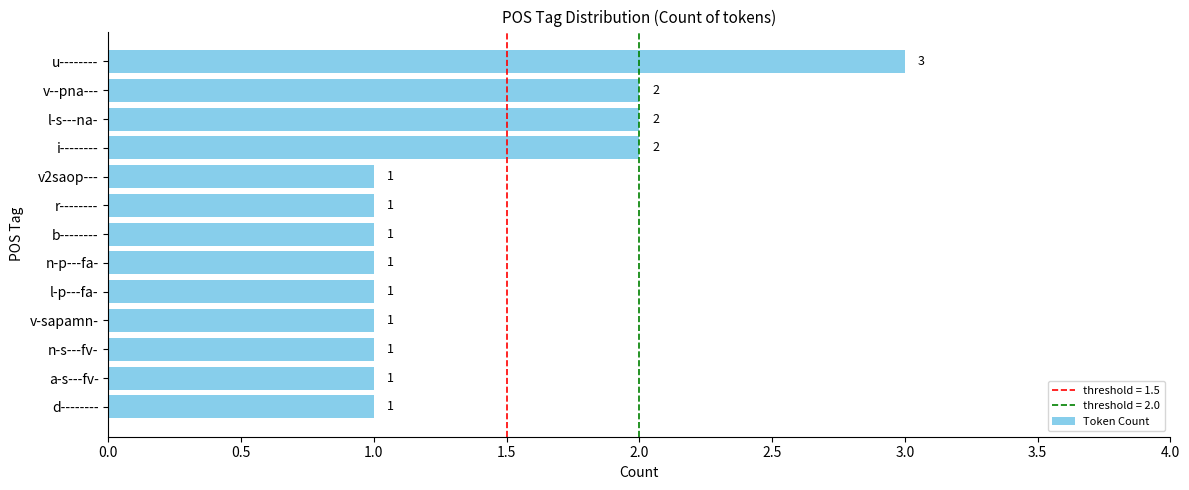

How many data points does each series have?

13